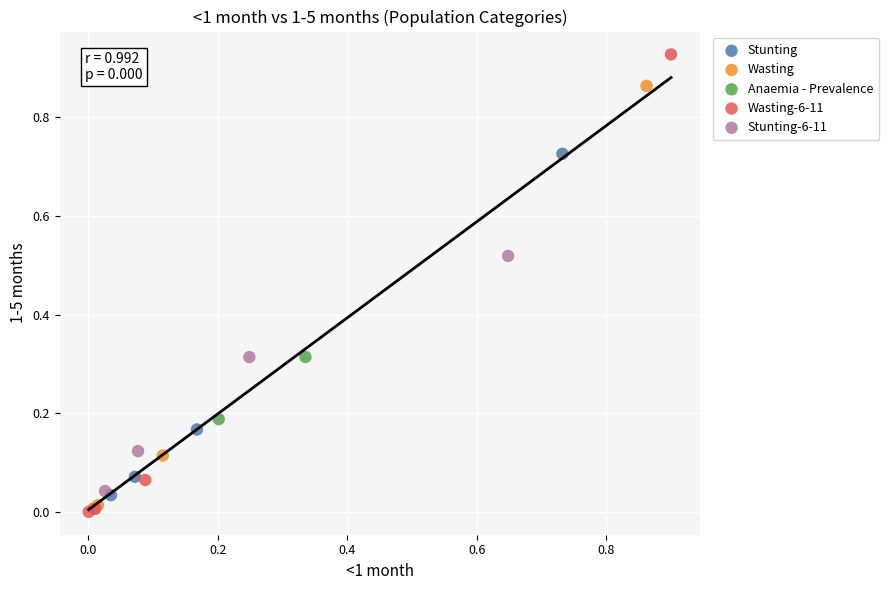

What are all the series names shown in the legend?

Stunting, Wasting, Anaemia - Prevalence, Wasting-6-11, Stunting-6-11